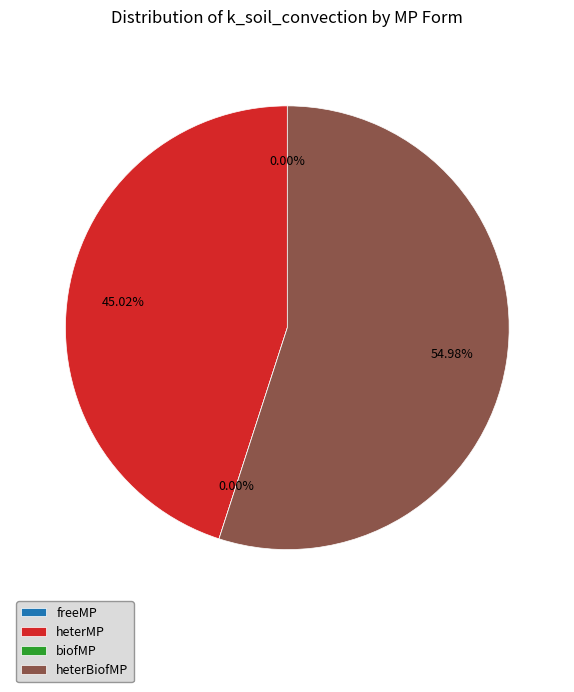

To the nearest percent, what portion does heterMP represent?

45%